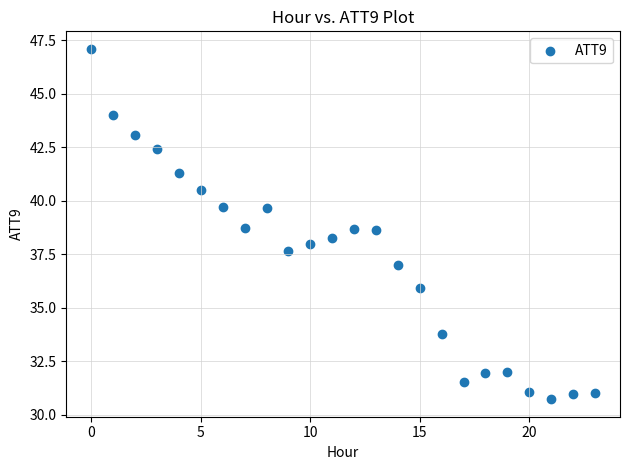

How many data points are displayed?

24